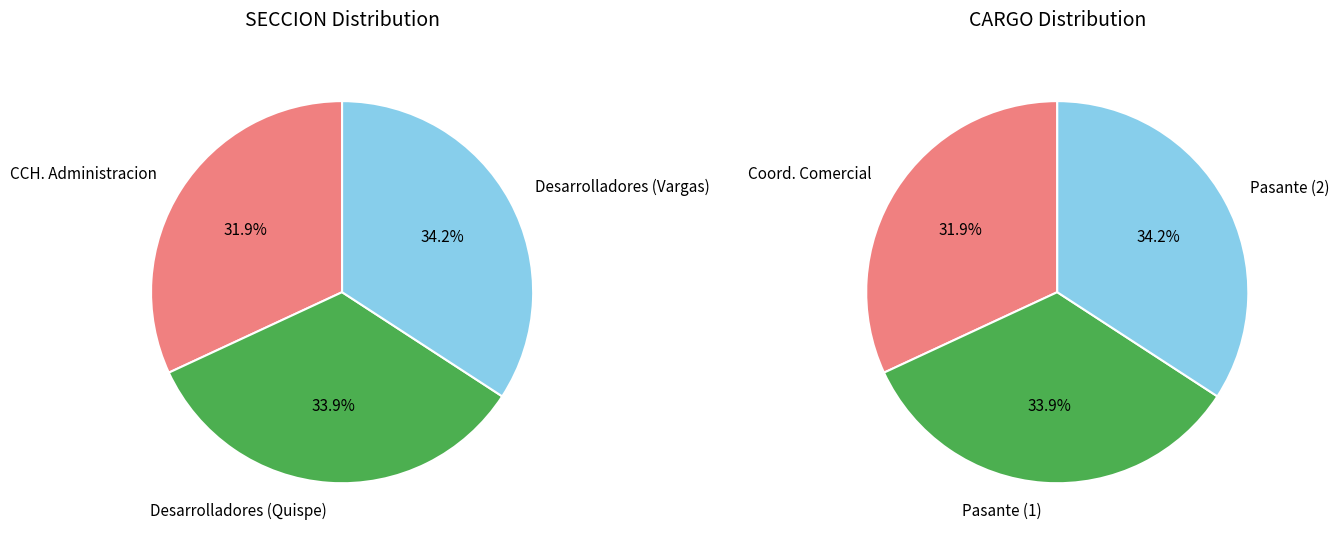

To the nearest percent, what percentage of the pie is Lizeth Quispe (120)?

34%